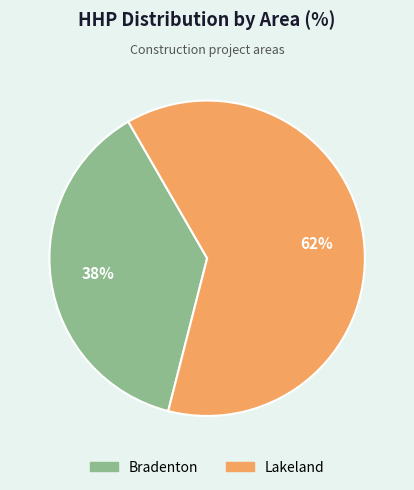

The Bradenton slice represents 38% of the pie. True or false?

True